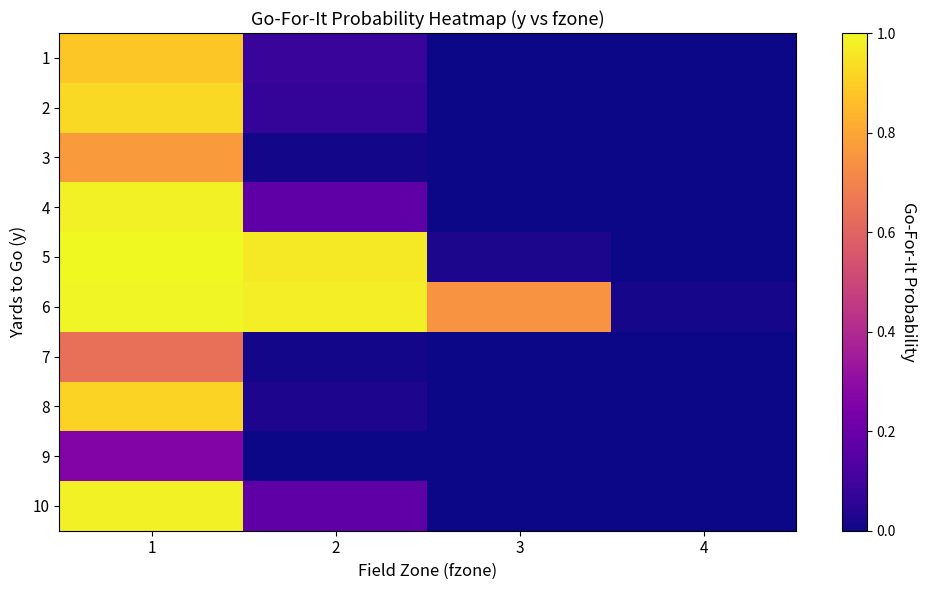

Reading right to left, list all the values displayed in this chart.

1: 4=0.0	3=0.0	2=0.1	1=0.9
2: 4=0.0	3=0.0	2=0.1	1=0.9
3: 4=0.0	3=0.0	2=0.0	1=0.8
4: 4=0.0	3=0.0	2=0.2	1=1.0
5: 4=0.0	3=0.0	2=1.0	1=1.0
6: 4=0.0	3=0.7	2=1.0	1=1.0
7: 4=0.0	3=0.0	2=0.0	1=0.6
8: 4=0.0	3=0.0	2=0.0	1=0.9
9: 4=0.0	3=0.0	2=0.0	1=0.3
10: 4=0.0	3=0.0	2=0.2	1=1.0